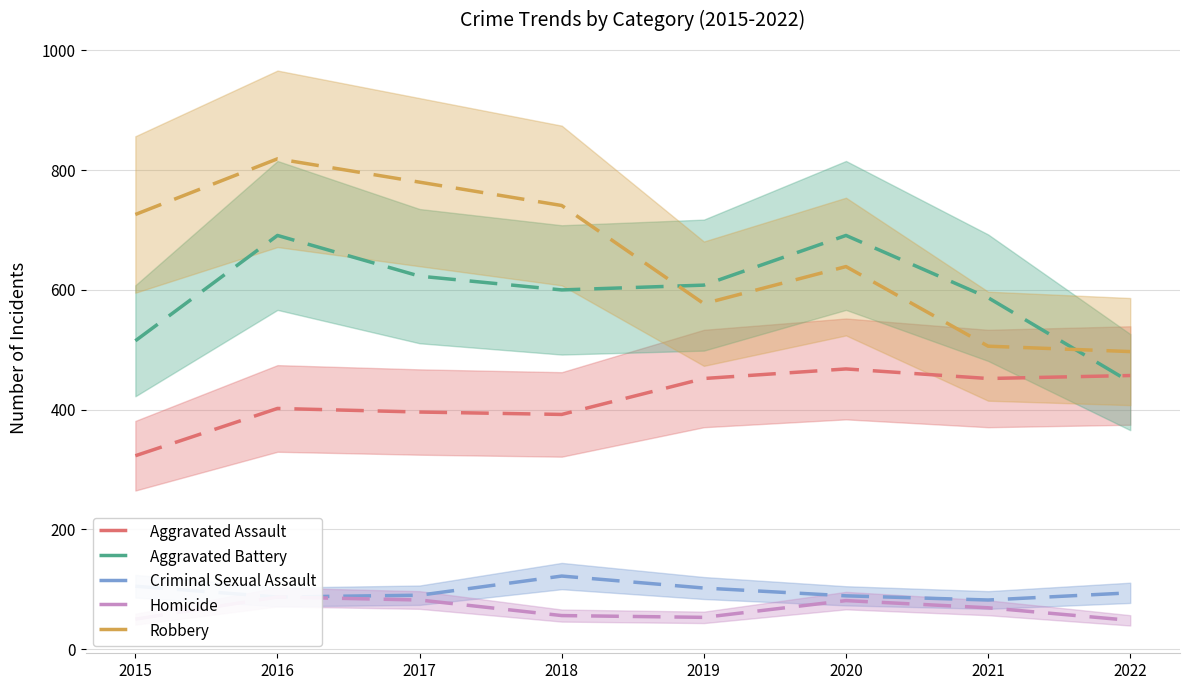

Does the chart display data point markers on the line(s)?

No